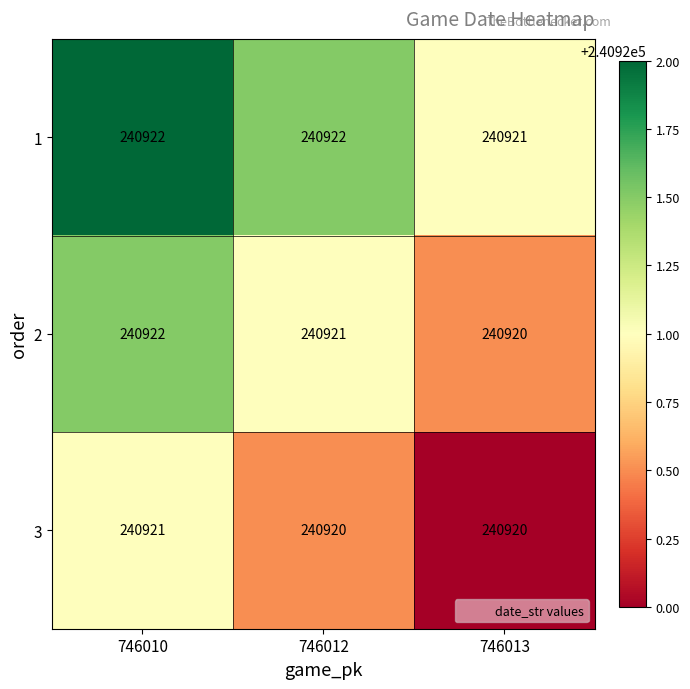

What is the minimum value shown in the chart?

240920